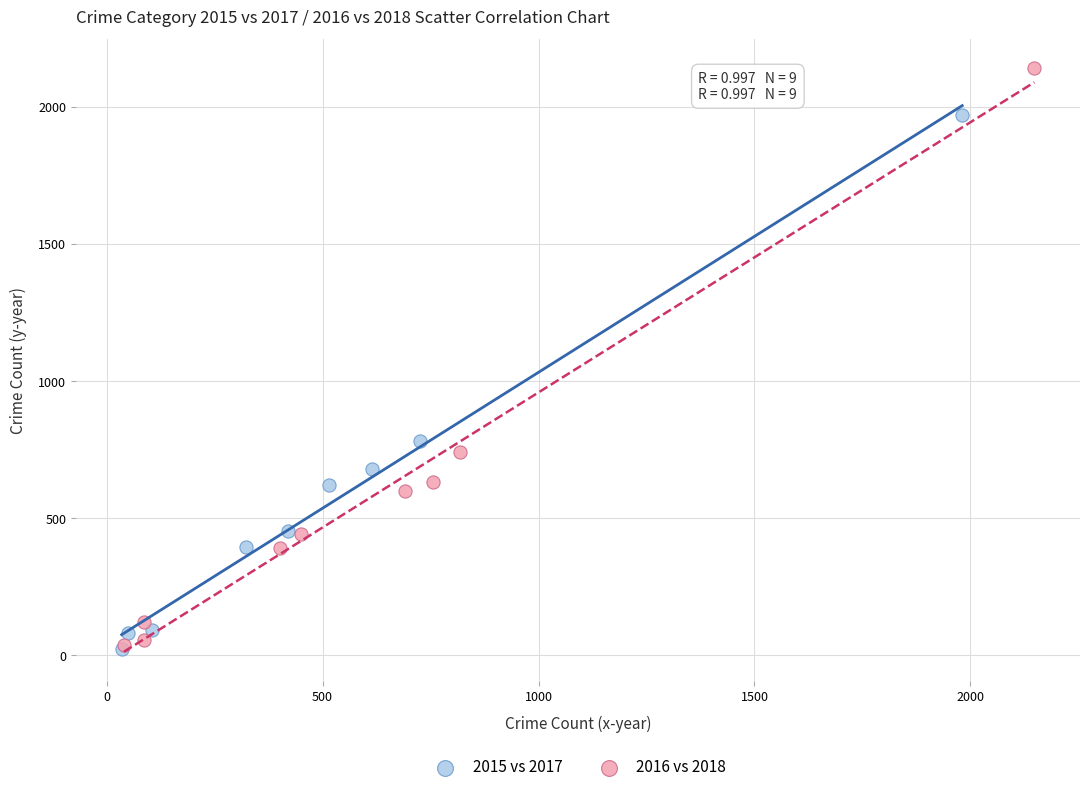

What are all the series names shown in the legend?

2015 vs 2017, 2016 vs 2018